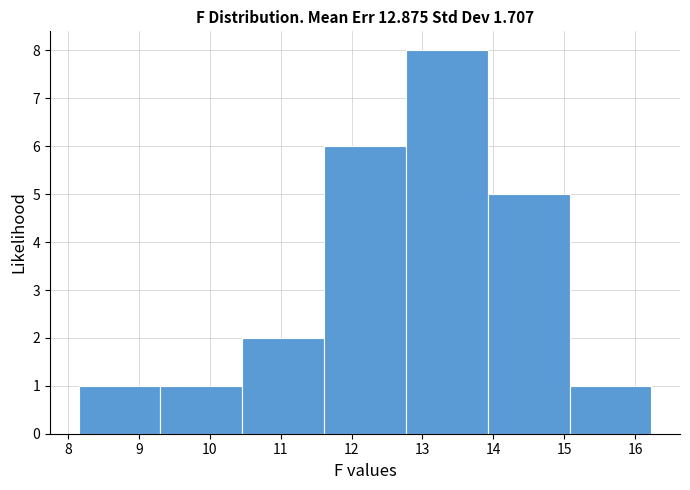

What is the height of the bar covering 10.5 to 11.6 on the x-axis? Neither the bar edges nor the heights are printed on the chart, so give them approximately, as read against the axes.

2